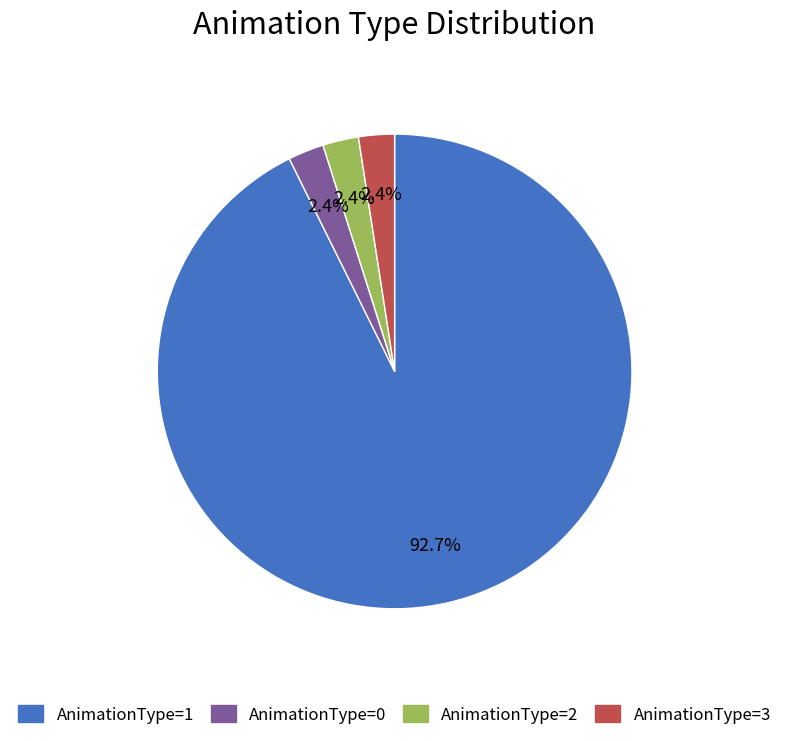

What is the largest slice in the pie chart?

AnimationType=1